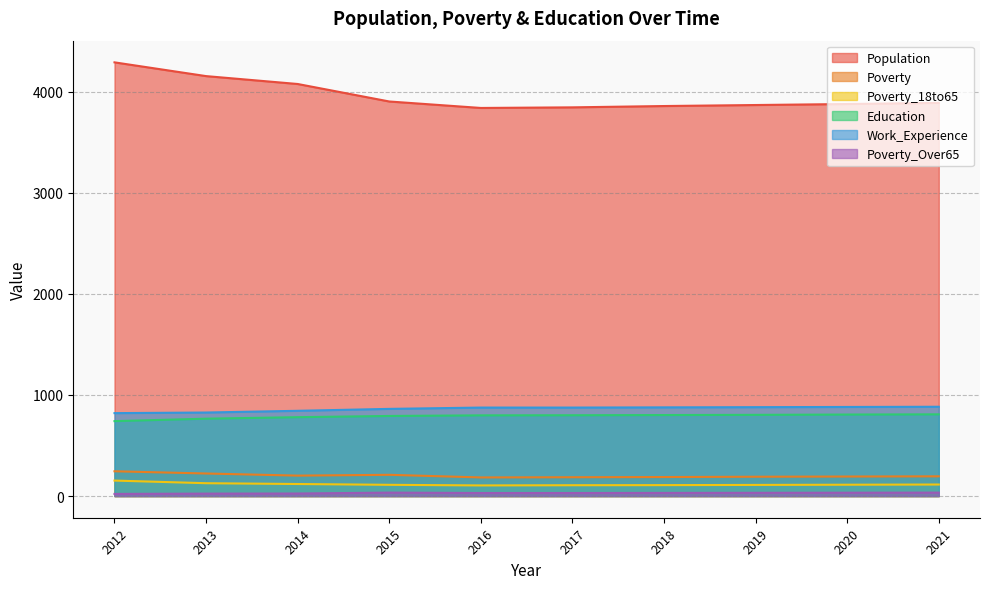

The Poverty_18to65 series shows 112 at 2020. True or false?

True